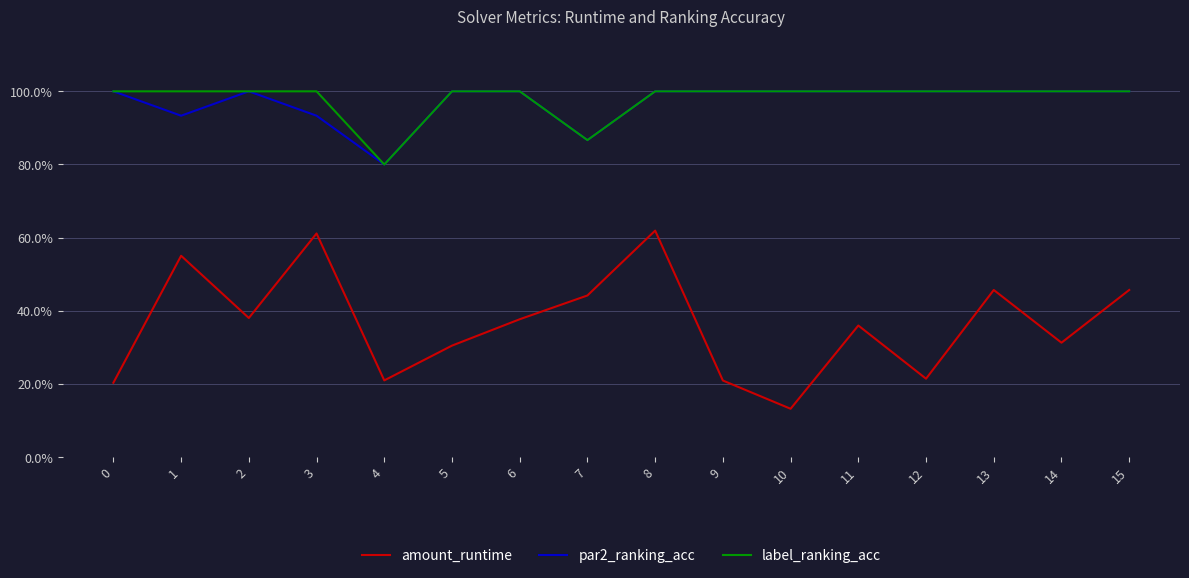

True or false: par2_ranking_acc and label_ranking_acc intersect in this chart.

False